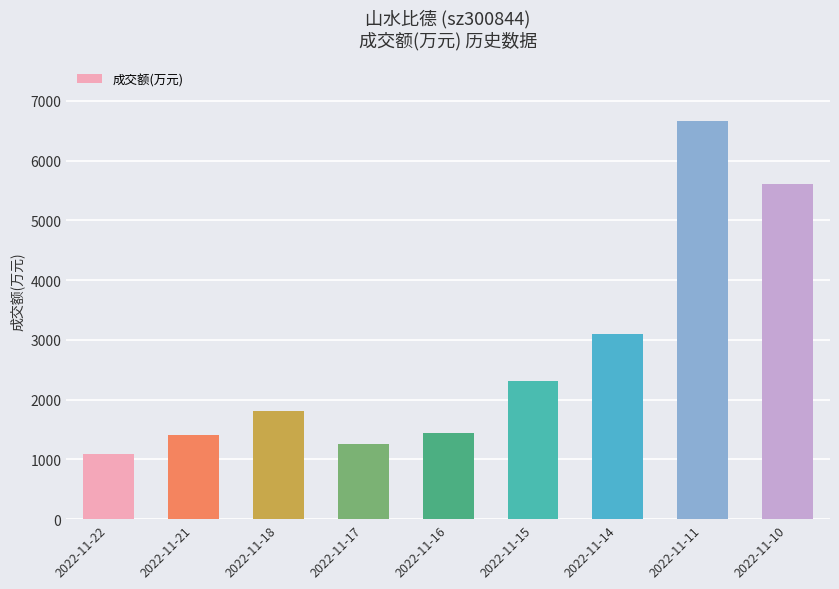

Does the chart contain any negative values?

No